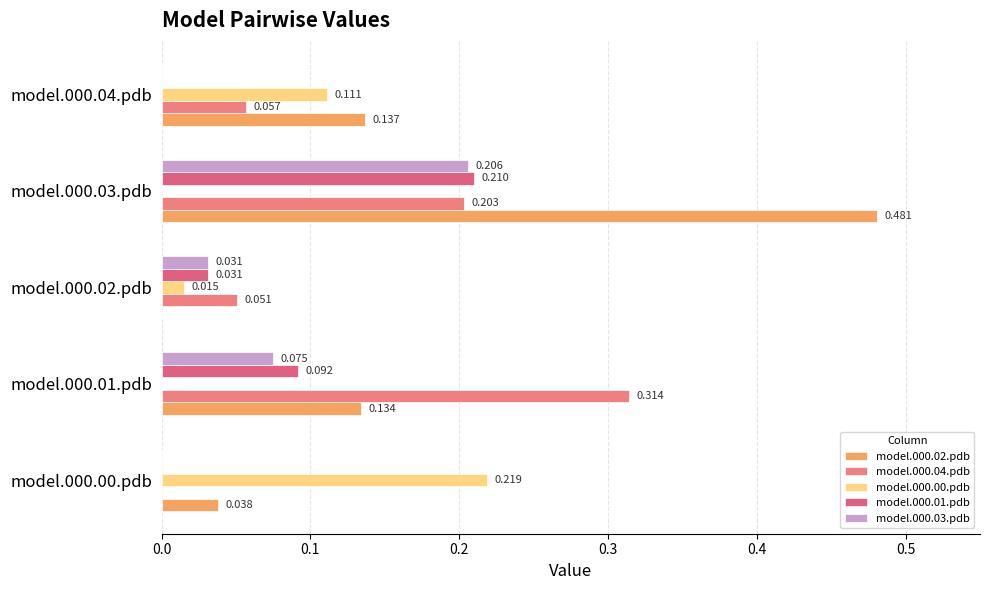

How many positive values does the model.000.03.pdb series have?

3